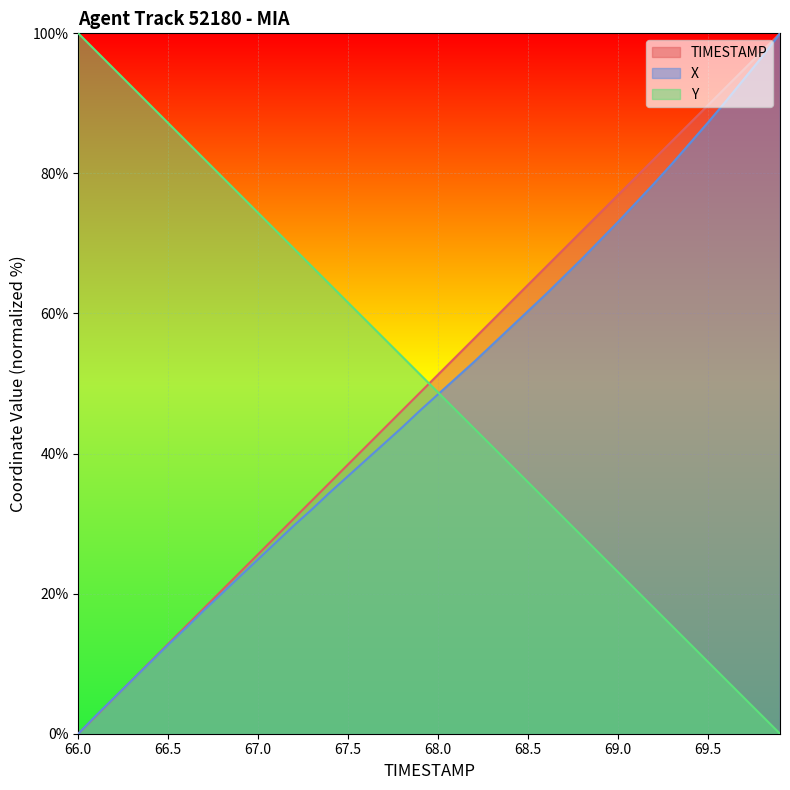

What is the difference between the second highest and second lowest values in the TIMESTAMP series?

94.9